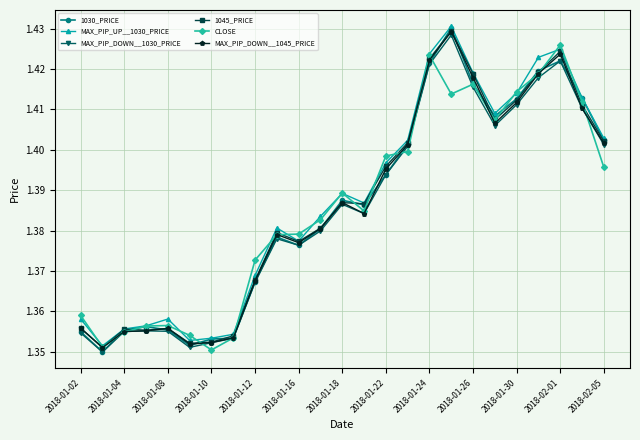

Does the chart have visible grid lines?

Yes